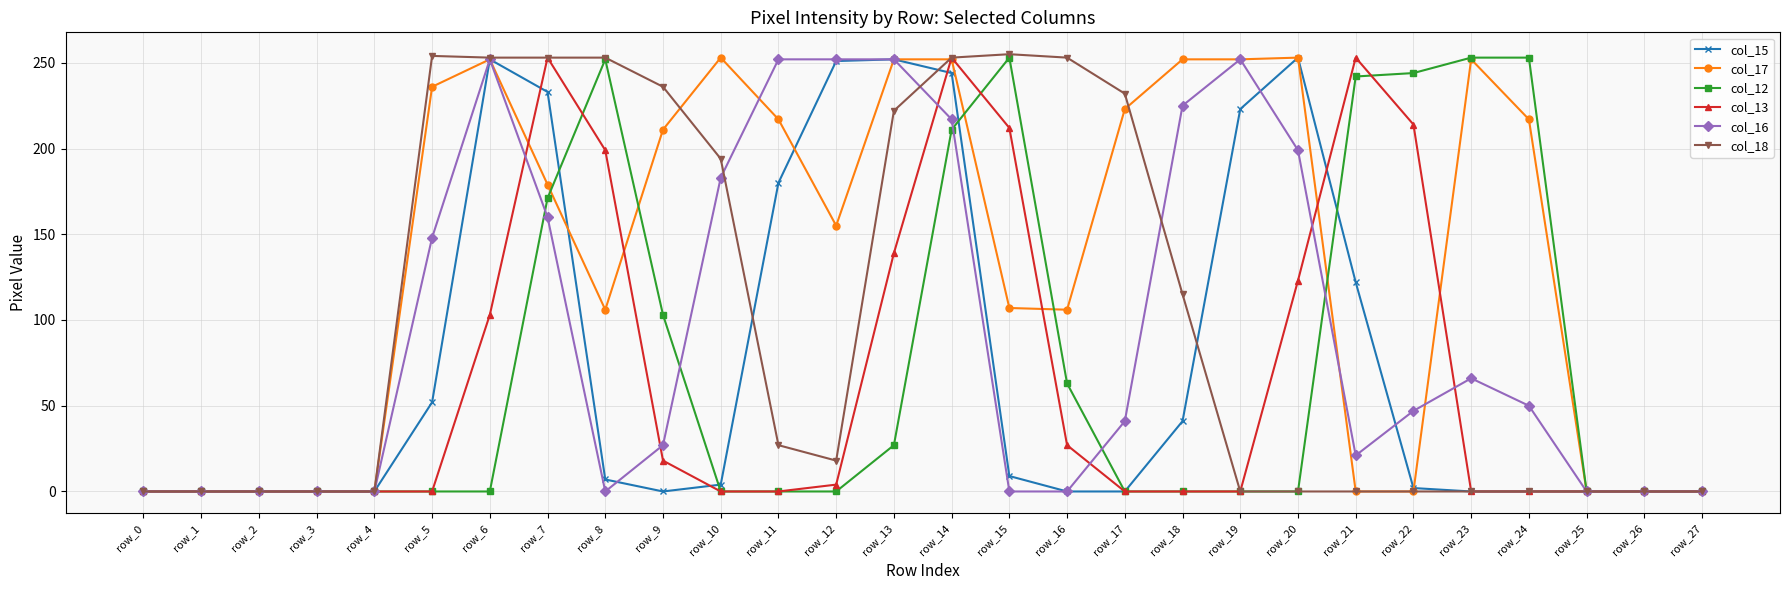

What is the average value of the col_13 series?

64